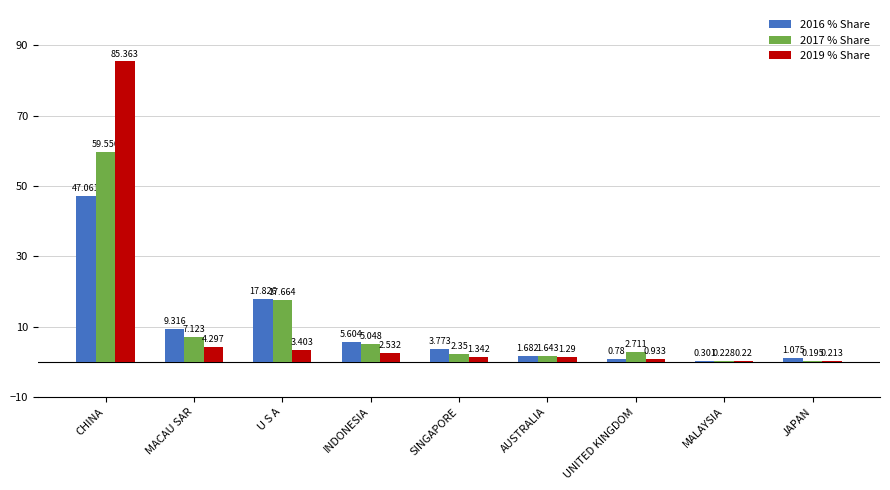

Which category has the highest value across all series?

CHINA